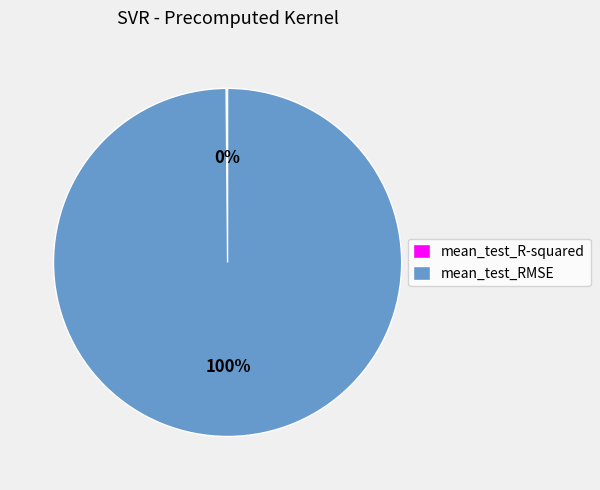

Is there any slice that represents more than half of the pie?

Yes